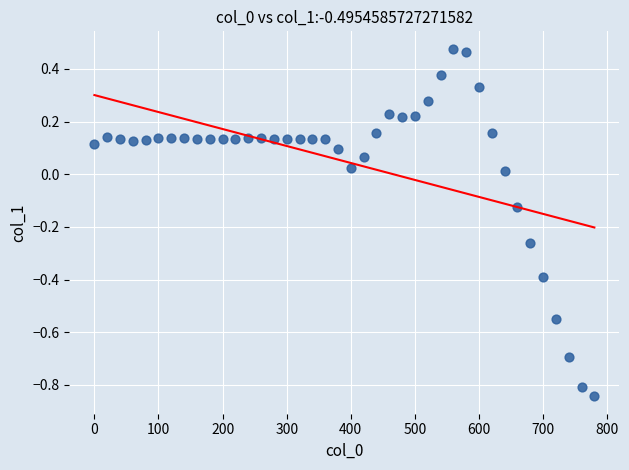

What is the range of X values (max minus min)?

780.0